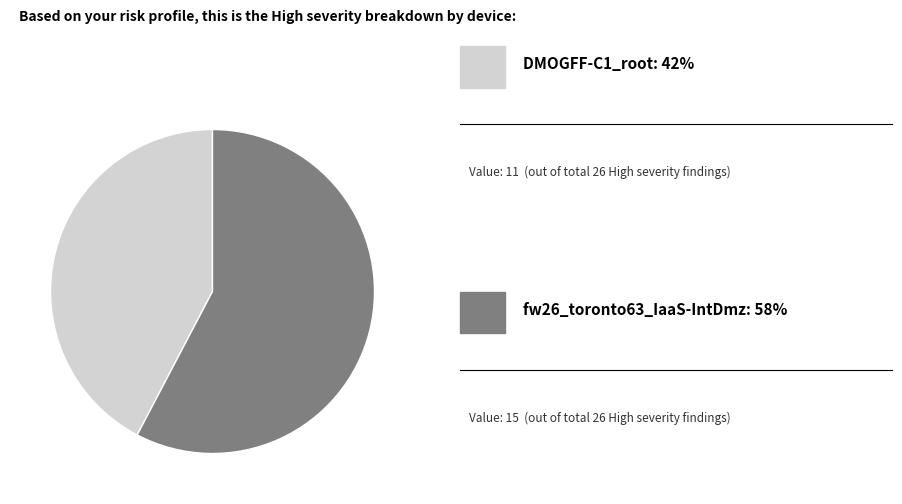

Which slice is the largest?

fw26_toronto63_IaaS-IntDmz